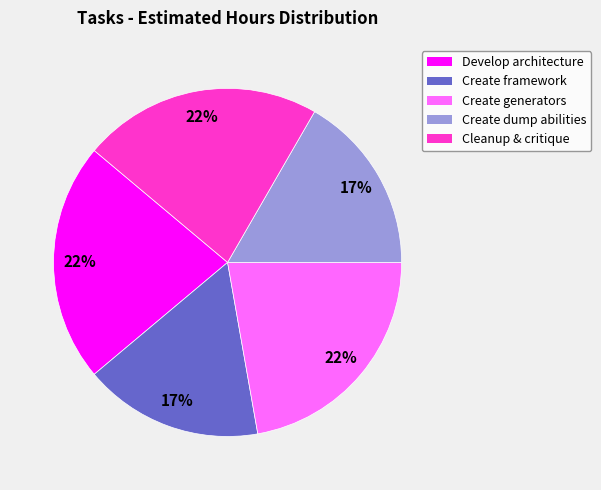

To the nearest percent, what is the average slice percentage?

20%